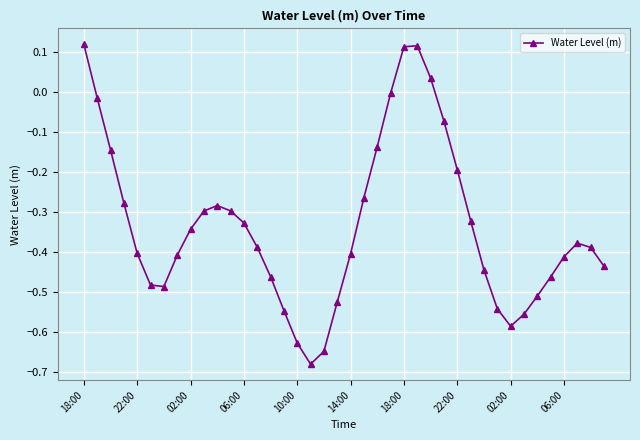

What is the difference between the maximum and minimum values?

0.8